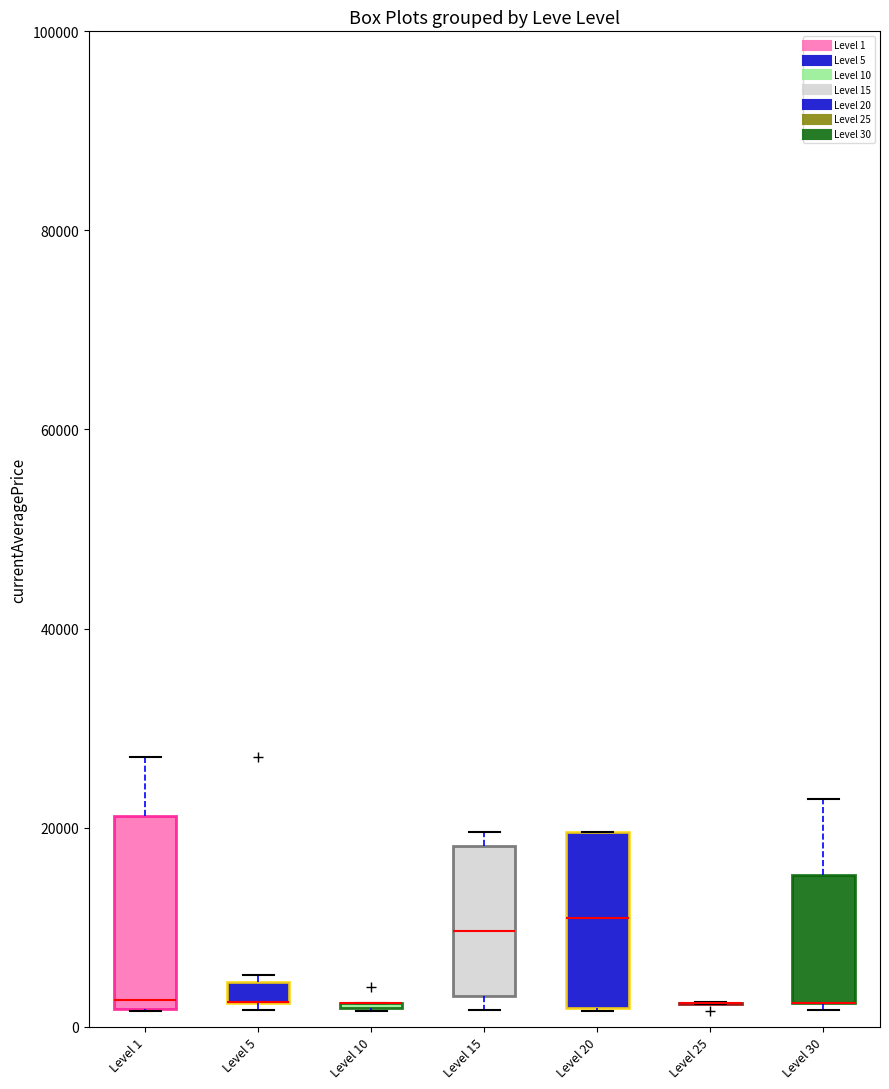

Where is the lower edge of the box for Level 5 on the y-axis? The values are not printed on the chart, so give them approximately, as read against the axis.

2000